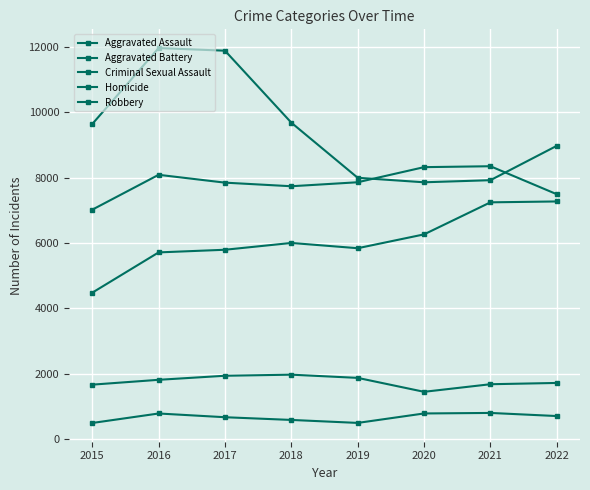

What is the sum of all Criminal Sexual Assault values?

14122